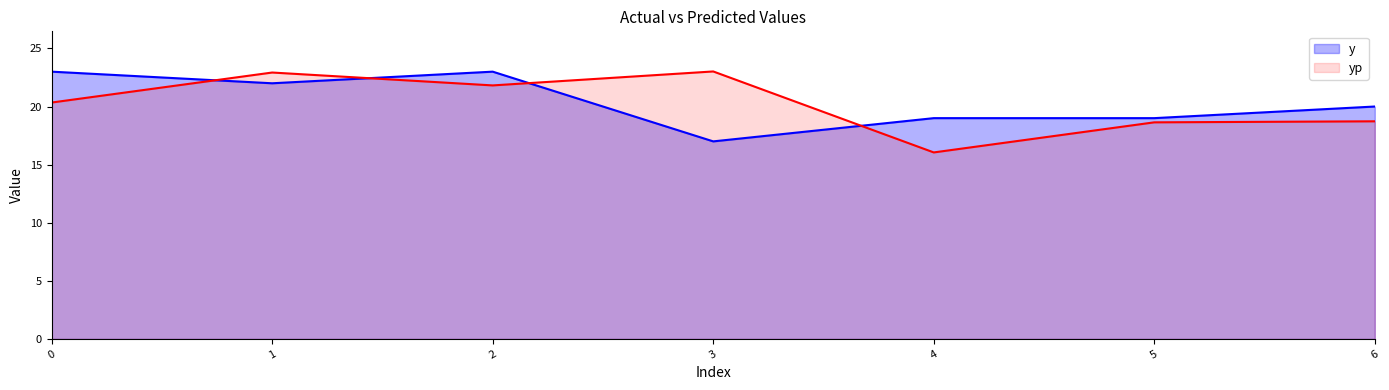

Rank the series by their average value, from highest to lowest.

y, yp